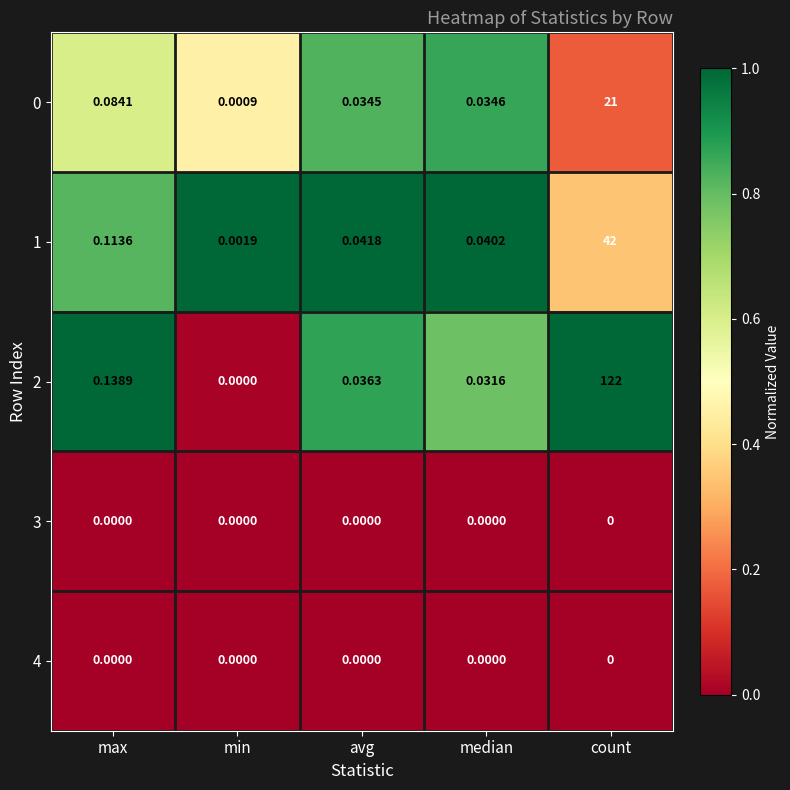

Rank the categories by 2 value from lowest to highest.

min, median, avg, max, count